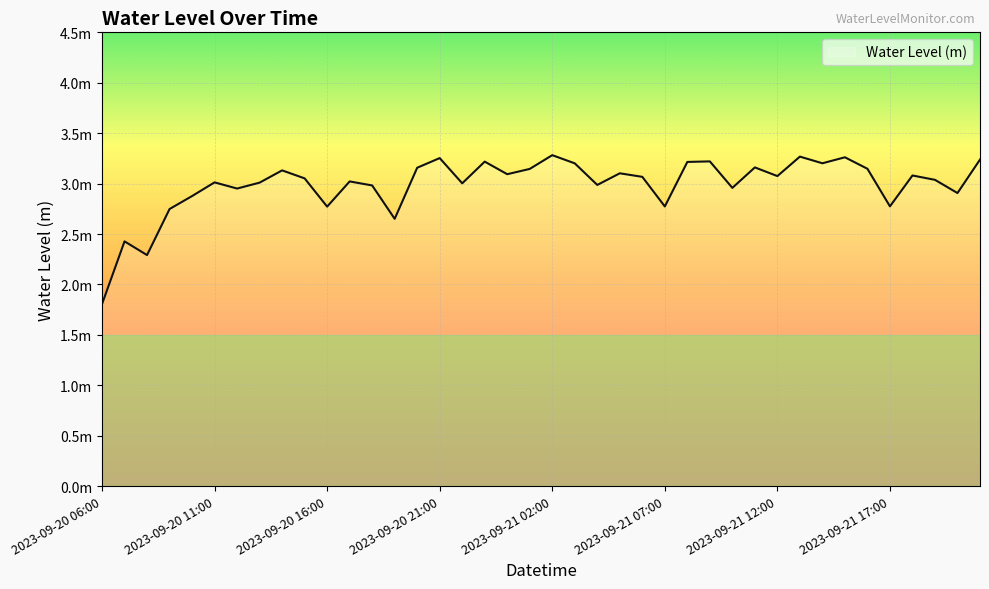

Is this an area chart (filled region under the line)?

Yes